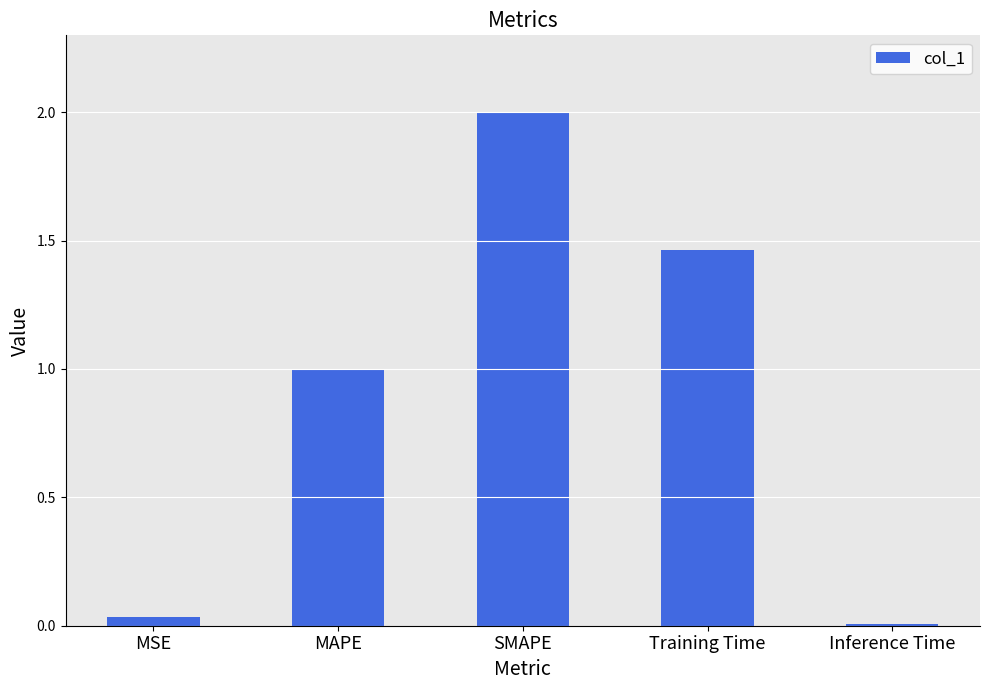

What position from the right is MSE?

5